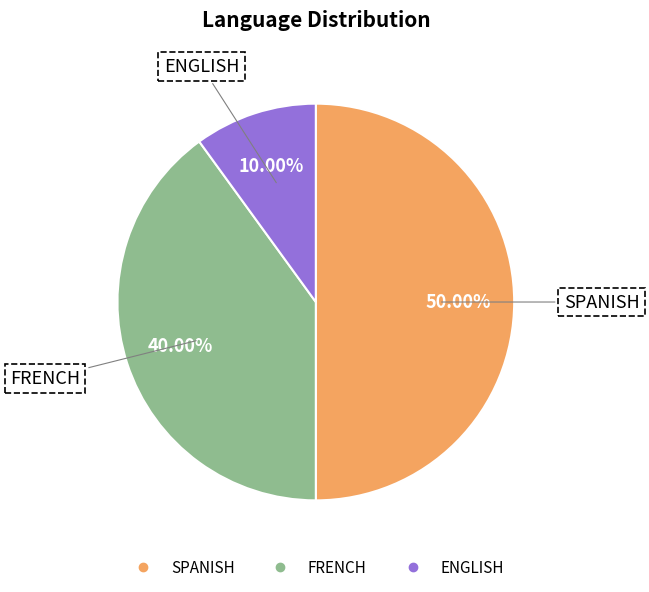

Rank the categories by value from lowest to highest.

ENGLISH, FRENCH, SPANISH